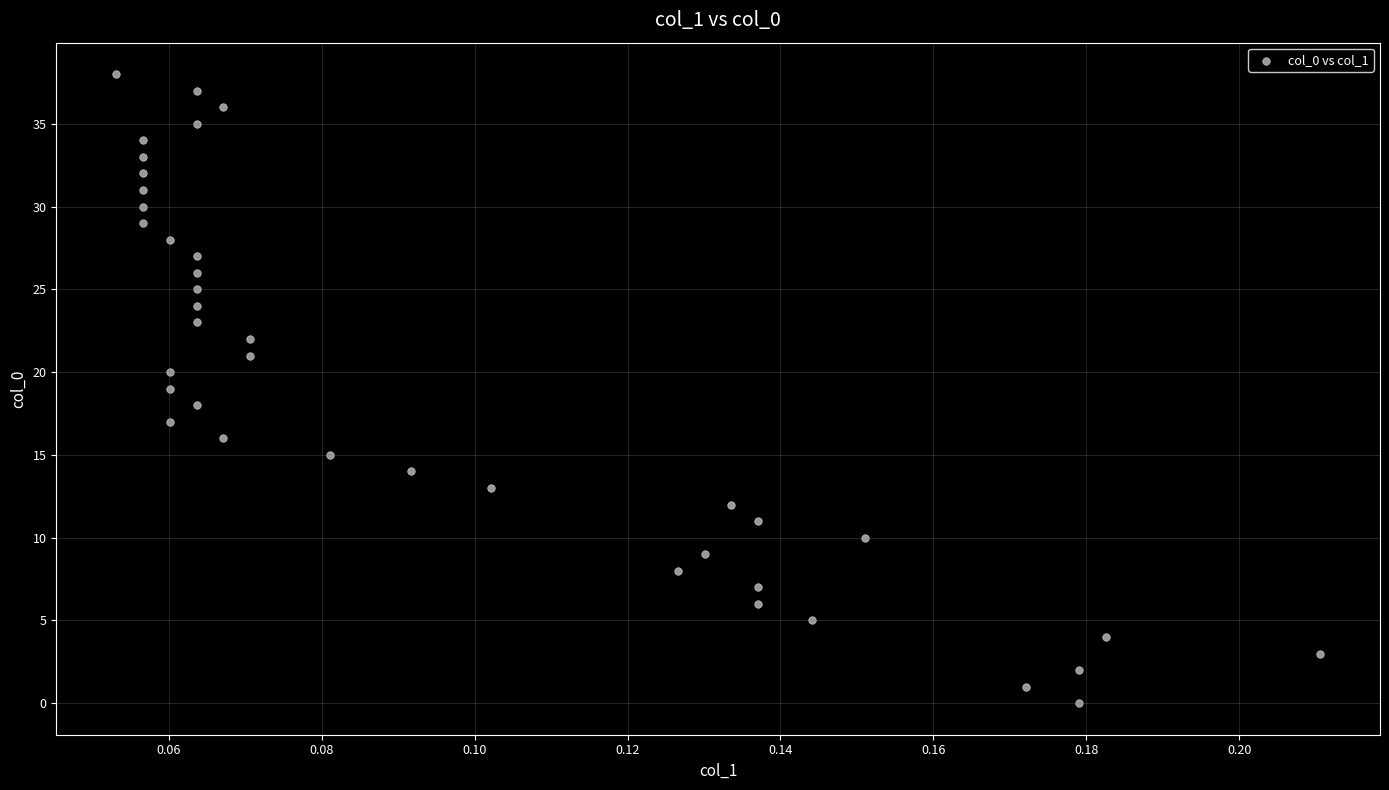

What is the range of Y values (max minus min)?

38